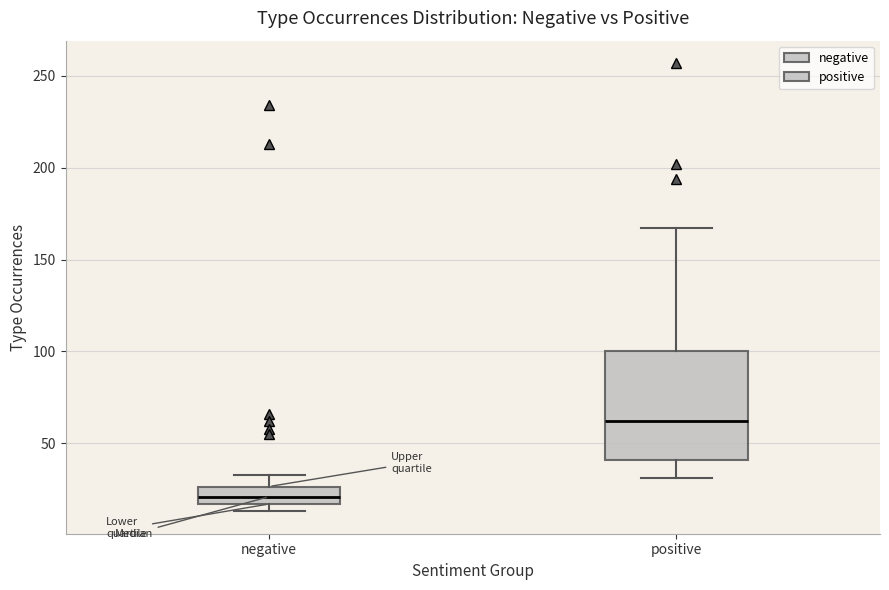

Which box is the tallest, from its lower edge to its upper edge?

positive